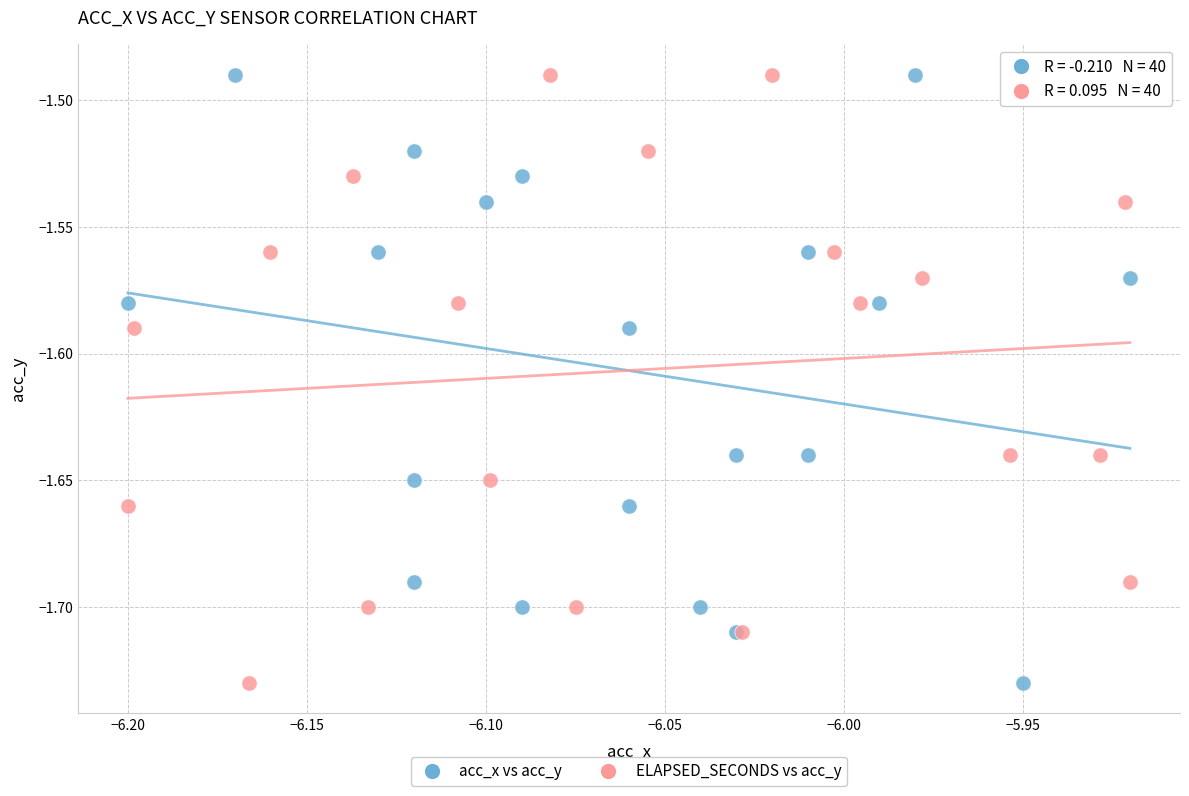

What are all the series names shown in the legend?

acc_x vs acc_y, ELAPSED_SECONDS vs acc_y